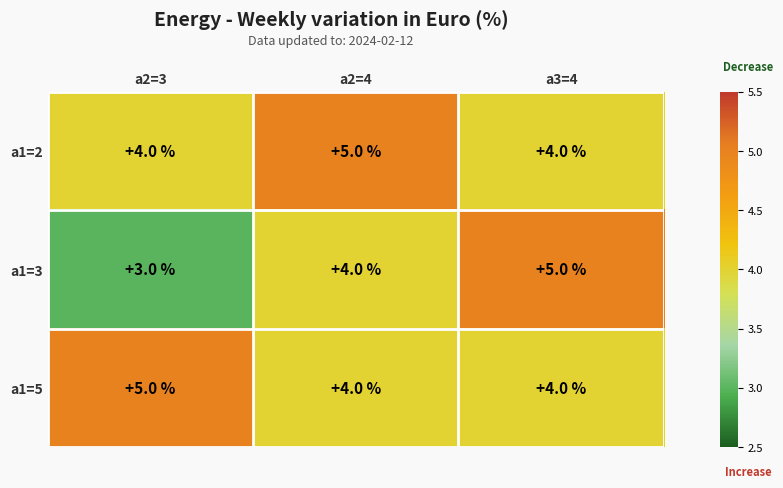

What is the average value of the a1=3 series?

4